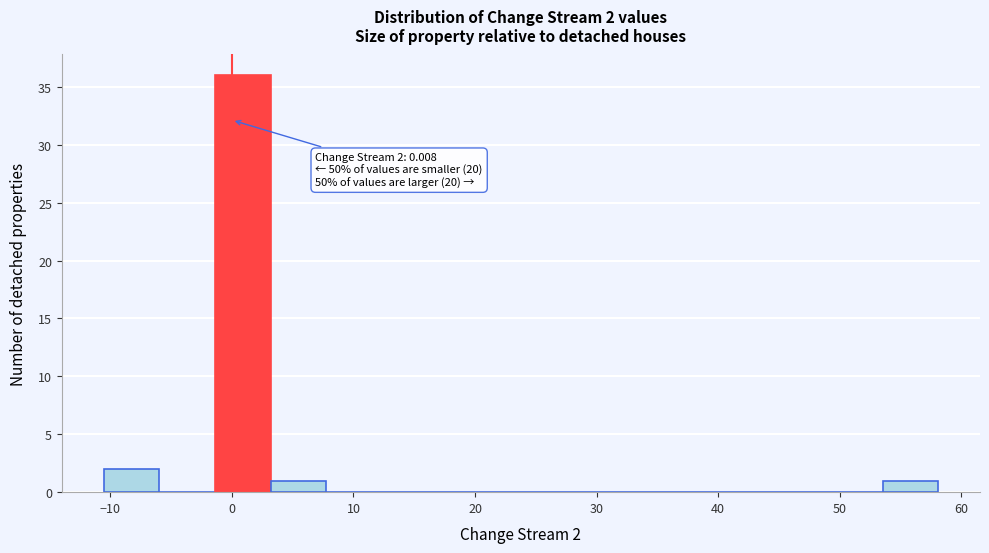

Which range on the x-axis has the tallest bar?

-1 to 3